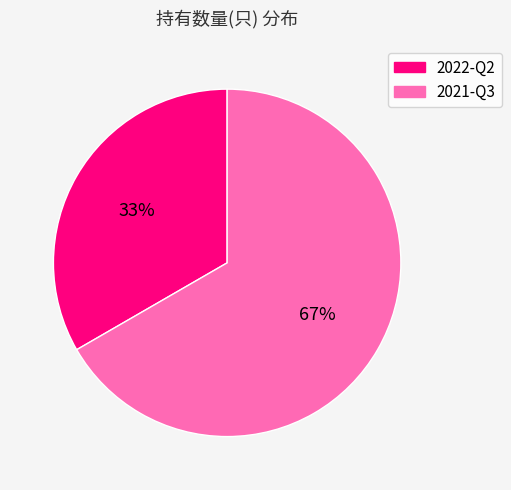

How many segments does this pie chart have?

2